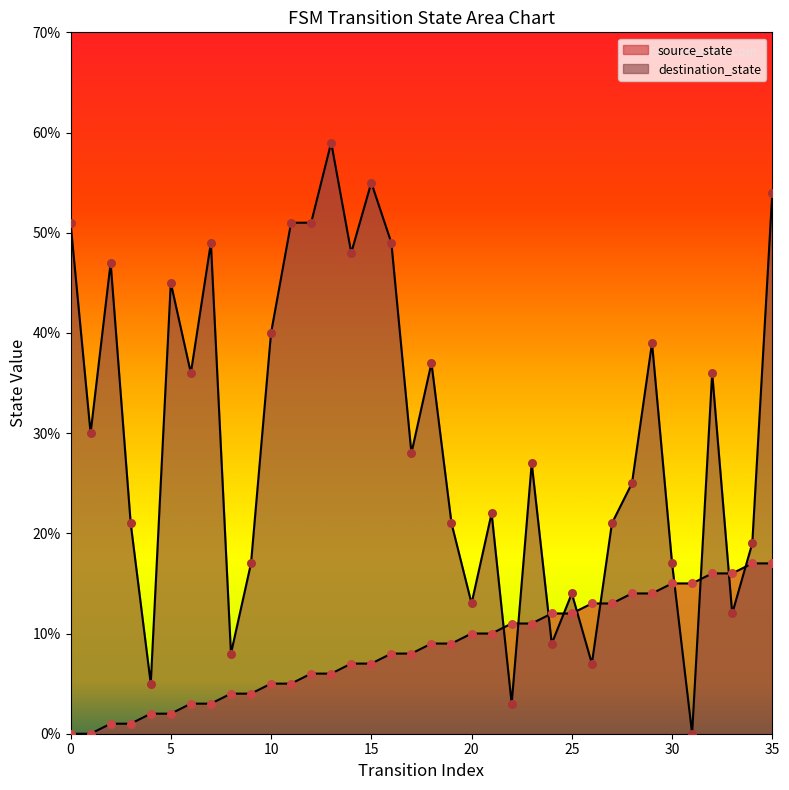

Which series reaches the minimum Y coordinate?

source_state